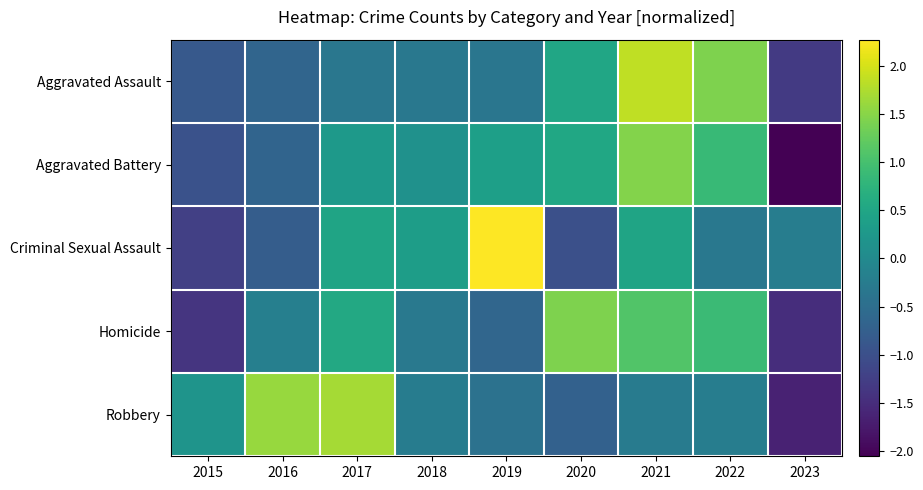

Reading left to right, what are all the values shown in this chart?

Aggravated Assault: 2015=-0.8	2016=-0.6	2017=-0.3	2018=-0.3	2019=-0.3	2020=0.5	2021=1.9	2022=1.4	2023=-1.3
Aggravated Battery: 2015=-1.0	2016=-0.7	2017=0.3	2018=0.1	2019=0.4	2020=0.5	2021=1.5	2022=0.9	2023=-2.1
Criminal Sexual Assault: 2015=-1.2	2016=-0.8	2017=0.5	2018=0.4	2019=2.3	2020=-1.0	2021=0.5	2022=-0.3	2023=-0.2
Homicide: 2015=-1.4	2016=-0.2	2017=0.6	2018=-0.3	2019=-0.6	2020=1.4	2021=1.1	2022=0.9	2023=-1.5
Robbery: 2015=0.2	2016=1.6	2017=1.7	2018=-0.2	2019=-0.4	2020=-0.7	2021=-0.3	2022=-0.2	2023=-1.6